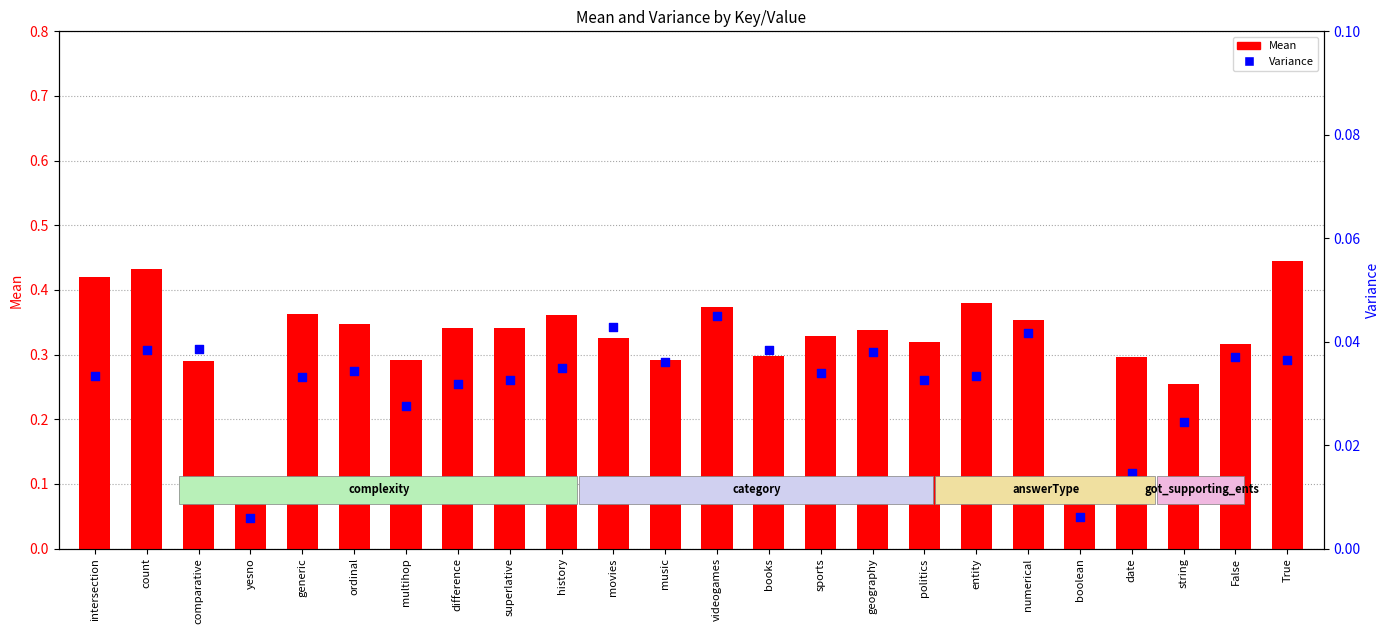

What are all the series names shown in the legend?

Mean, Variance